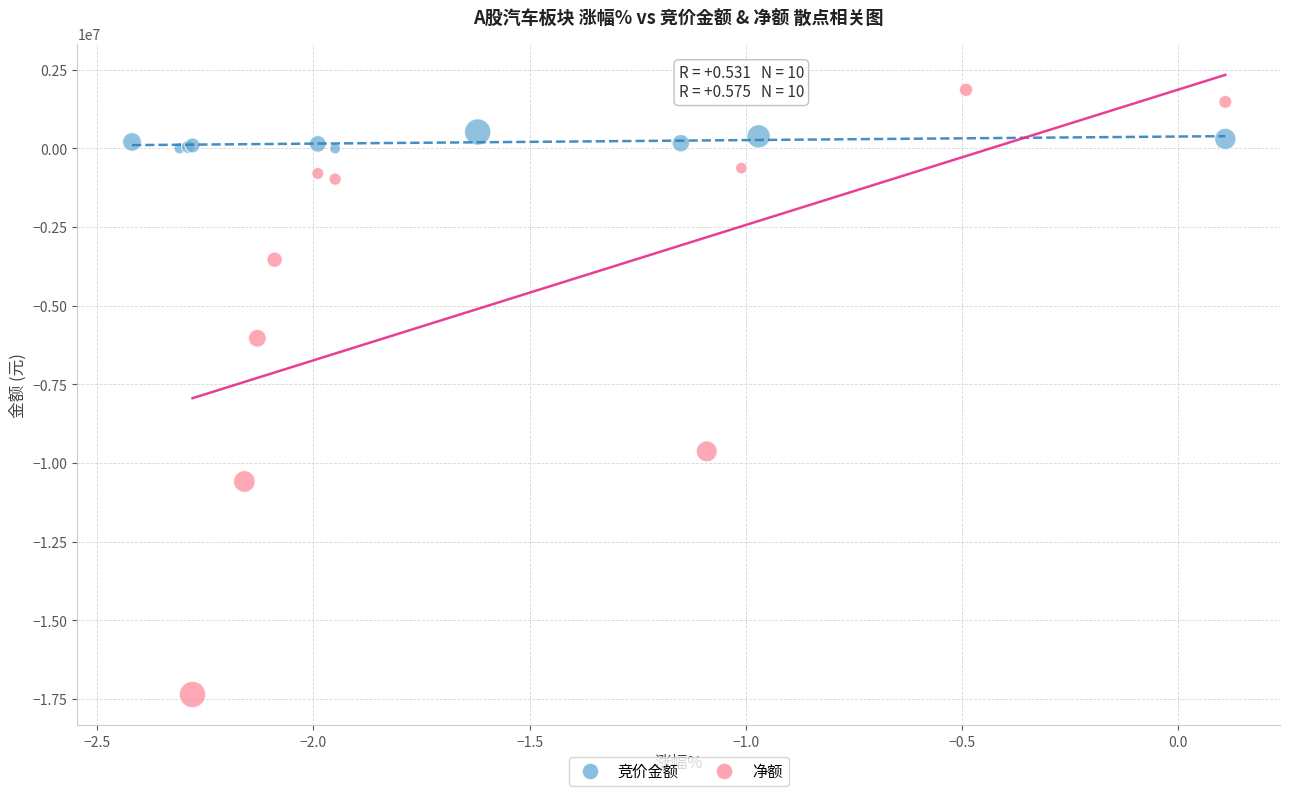

Which series reaches the minimum Y coordinate?

净额